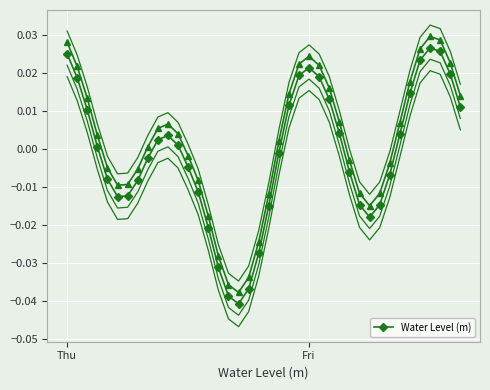

How many interior local peaks does the Water Level (m) series have?

3